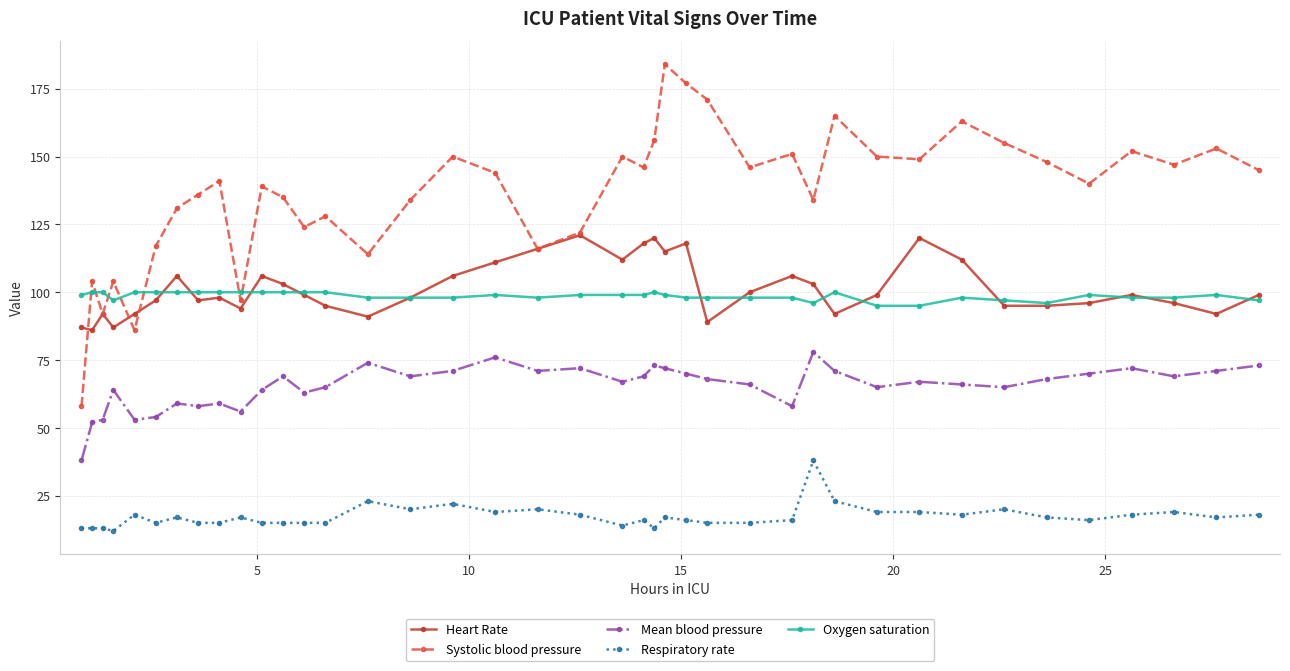

What is the highest value of the Heart Rate series?

121